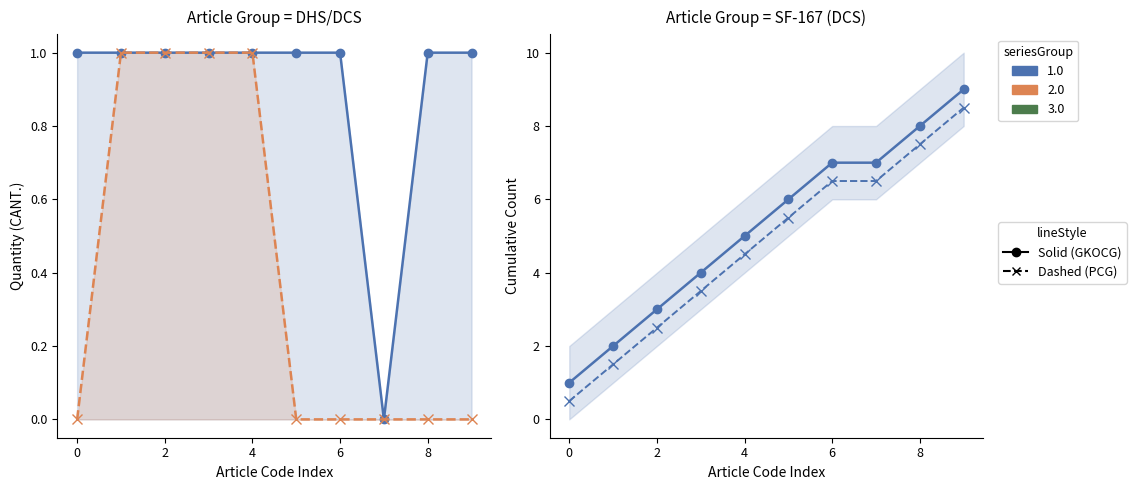

At which category does the chart reach its peak across all series?

9